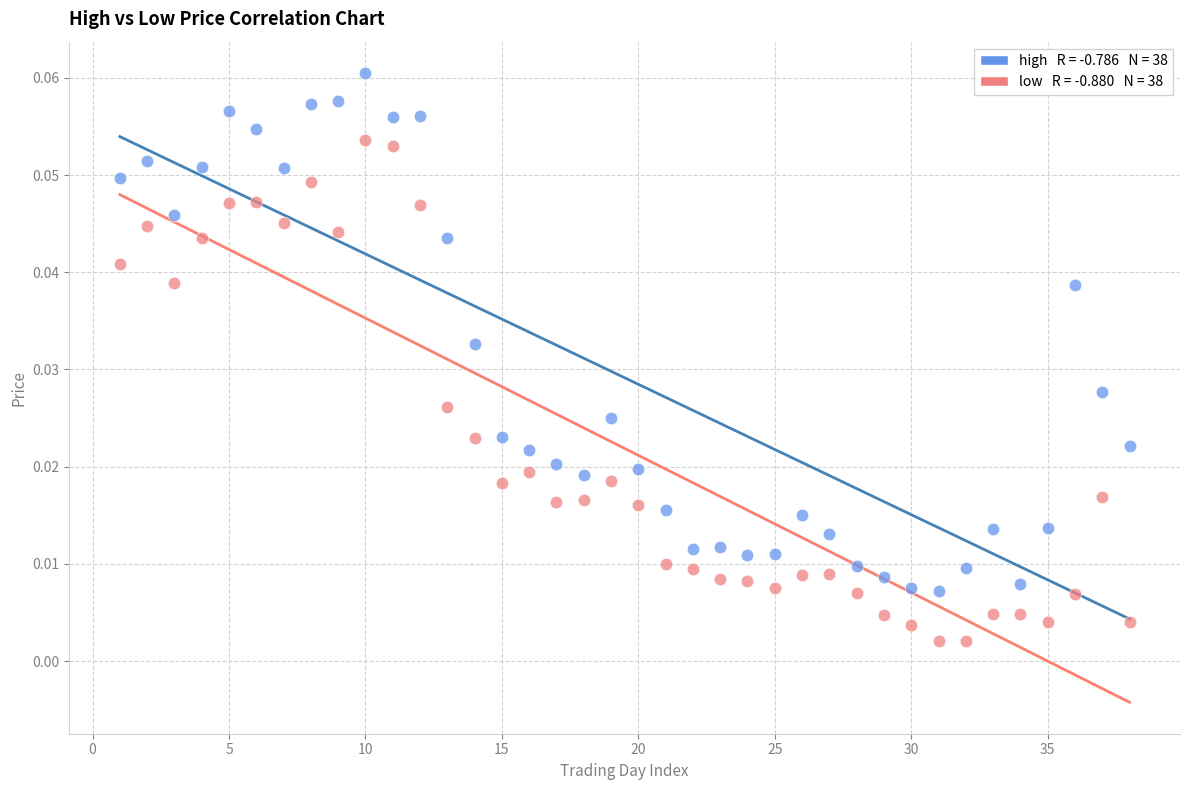

Across all data points, what is the range of X values (max minus min)?

37.0